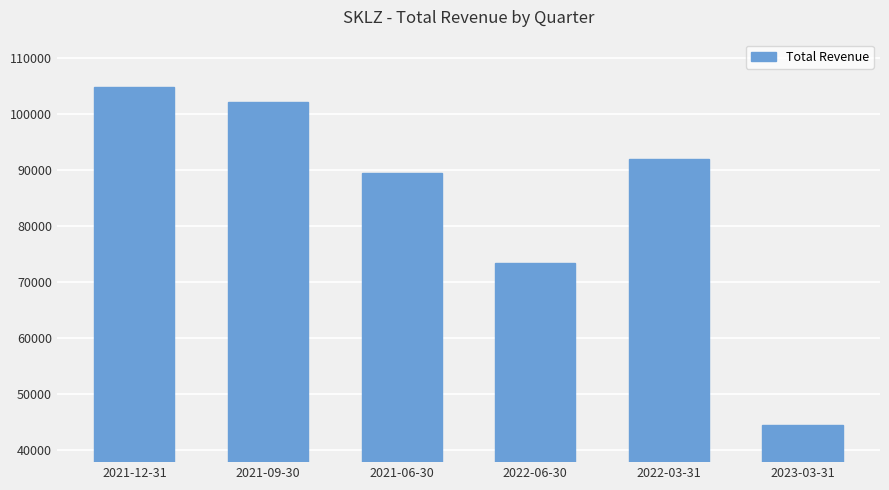

What is the difference between the maximum and minimum values?

60500